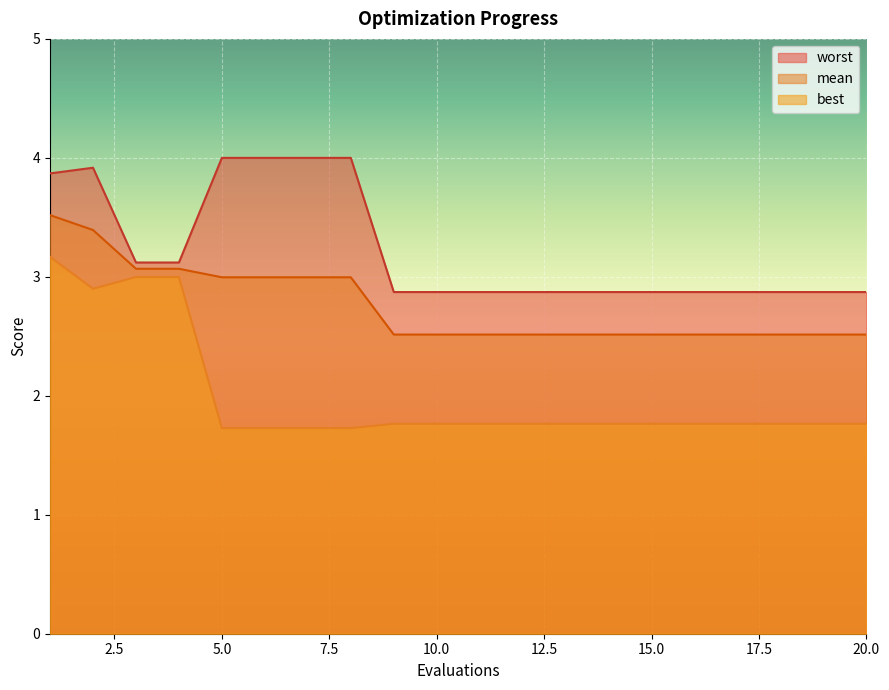

True or false: mean has more than 2 interior local peaks.

False